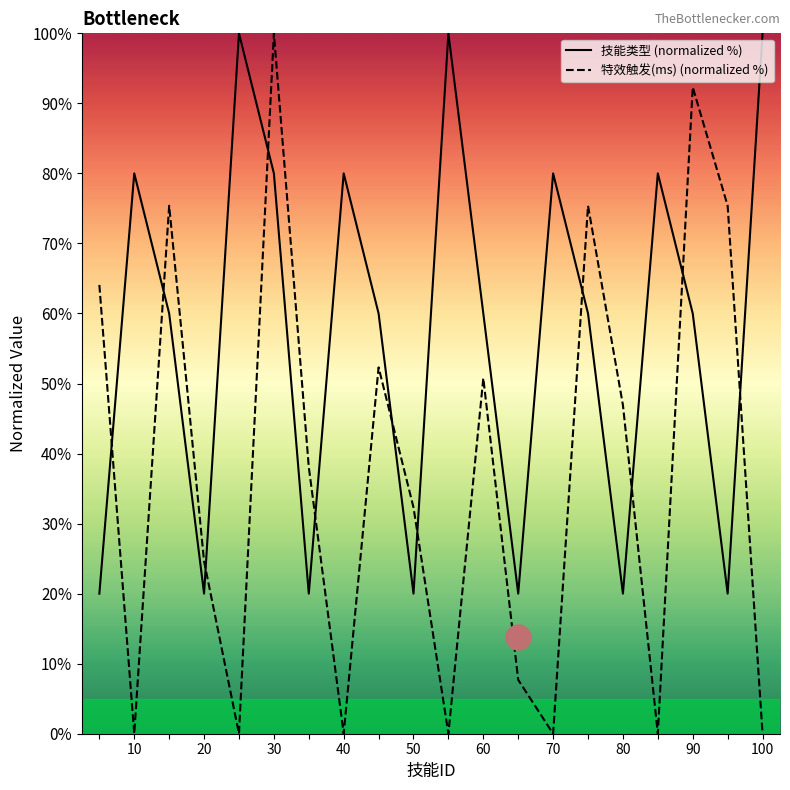

What is the spread (max minus min) of values at 90?

32.3